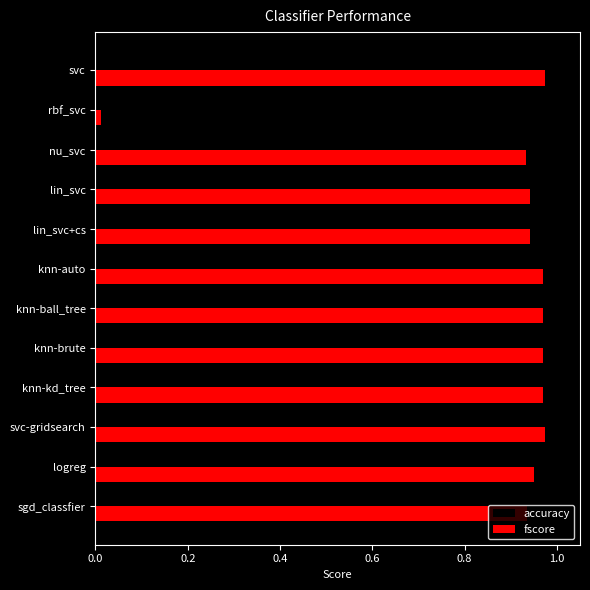

What is the sum of the accuracy values at nu_svc and knn-brute?

1.9